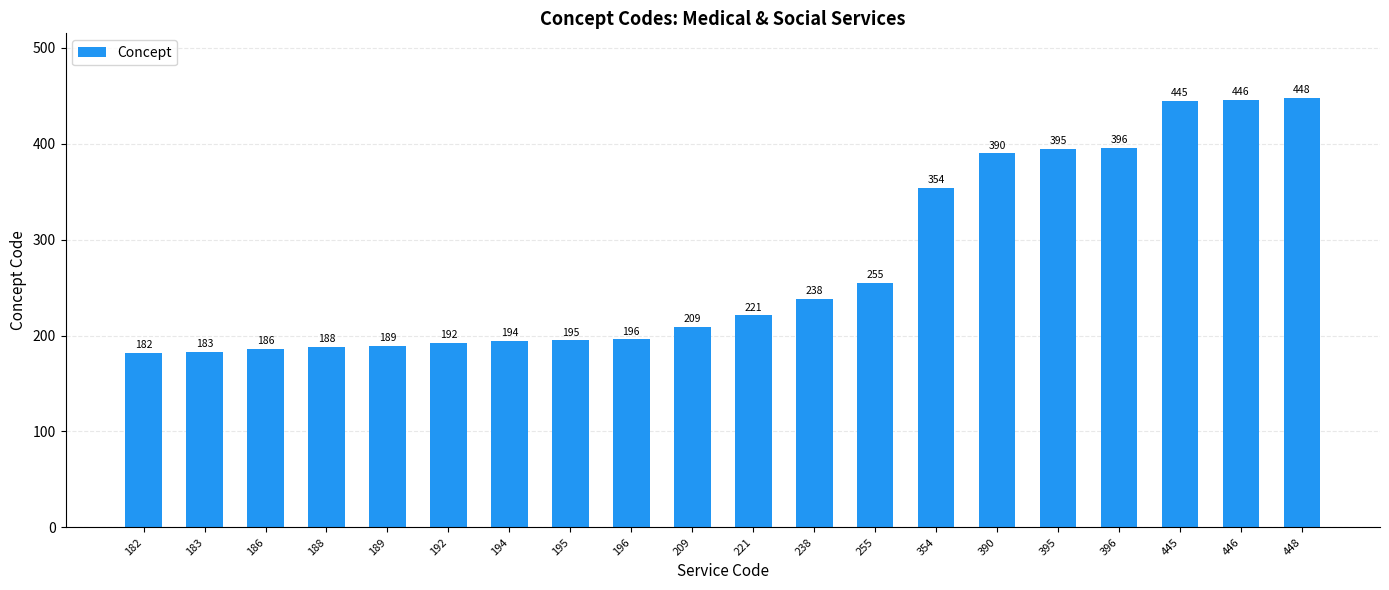

List the labels in order of value, largest first.

448, 446, 445, 396, 395, 390, 354, 255, 238, 221, 209, 196, 195, 194, 192, 189, 188, 186, 183, 182